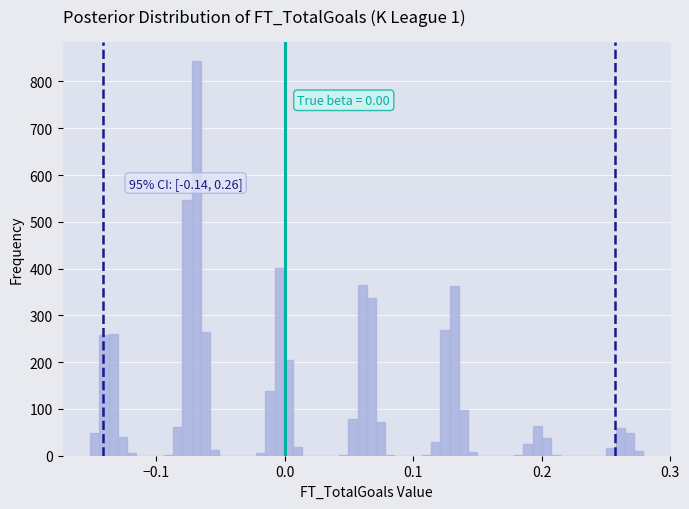

Around what value on the x-axis is the tallest bar? Give the approximate position of its centre, as read against the axis.

-0.07